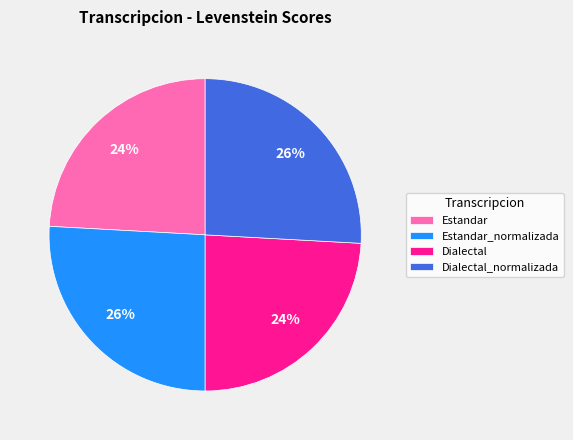

To the nearest percent, what percentage of the pie is Estandar?

24%